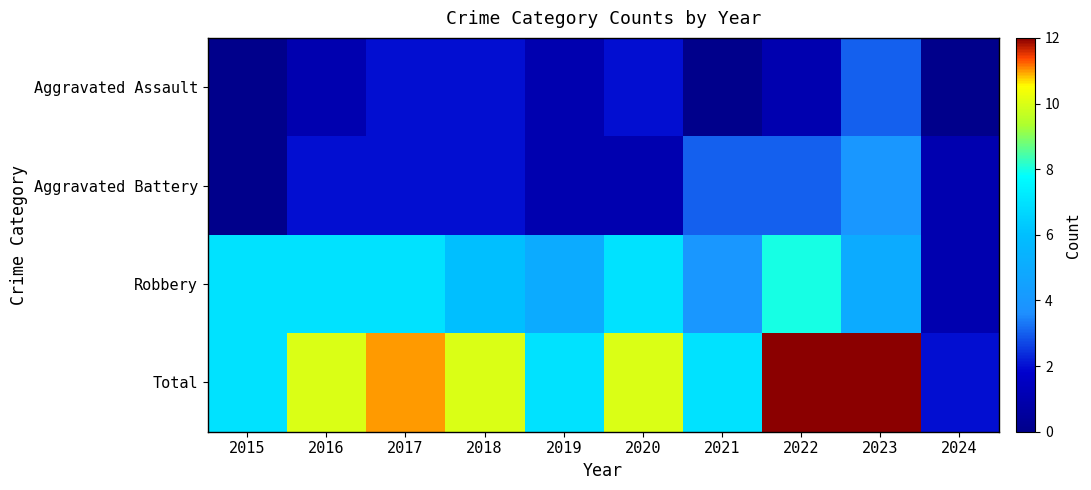

Reading left to right, extract all data points from this chart.

Aggravated Assault: 2015=0	2016=1	2017=2	2018=2	2019=1	2020=2	2021=0	2022=1	2023=3	2024=0
Aggravated Battery: 2015=0	2016=2	2017=2	2018=2	2019=1	2020=1	2021=3	2022=3	2023=4	2024=1
Robbery: 2015=7	2016=7	2017=7	2018=6	2019=5	2020=7	2021=4	2022=8	2023=5	2024=1
Total: 2015=7	2016=10	2017=11	2018=10	2019=7	2020=10	2021=7	2022=12	2023=12	2024=2